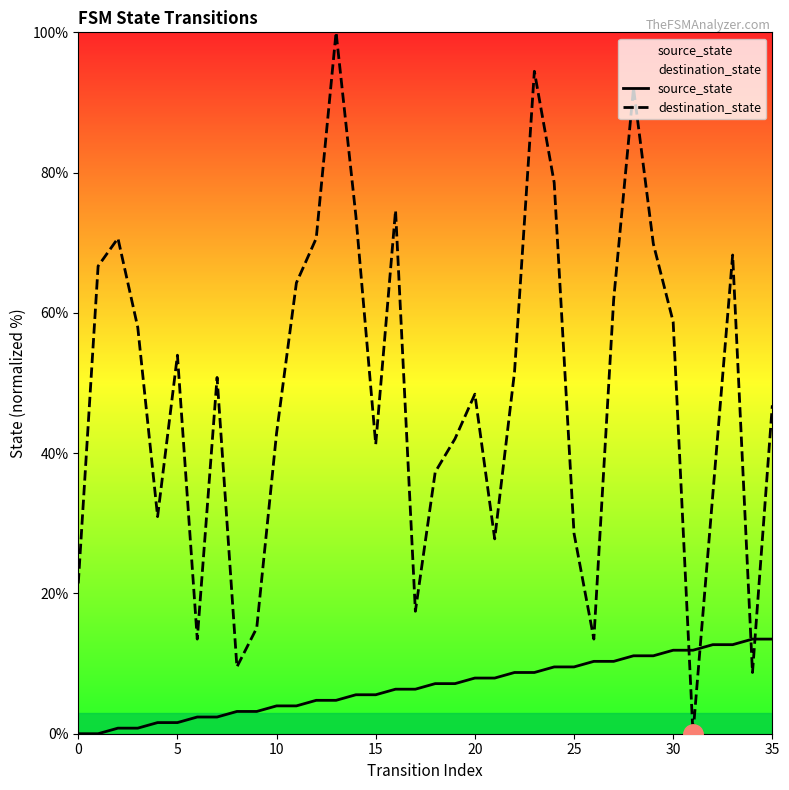

What is the difference between the maximum and minimum values in the destination_state series?

100.0